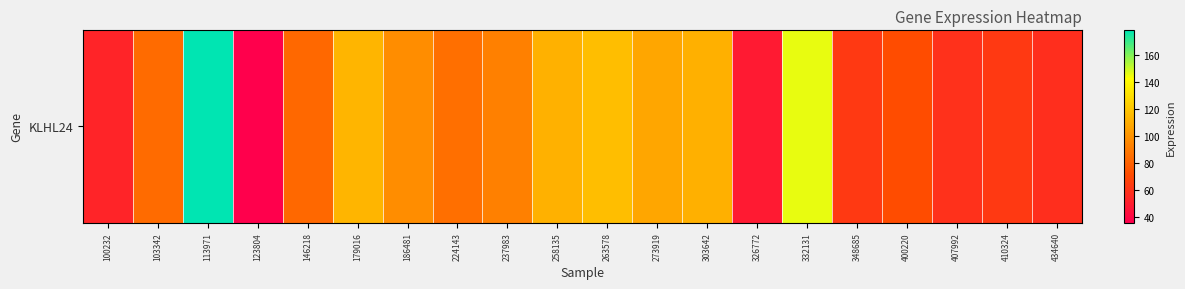

What is the difference between the maximum and second lowest values?

130.2